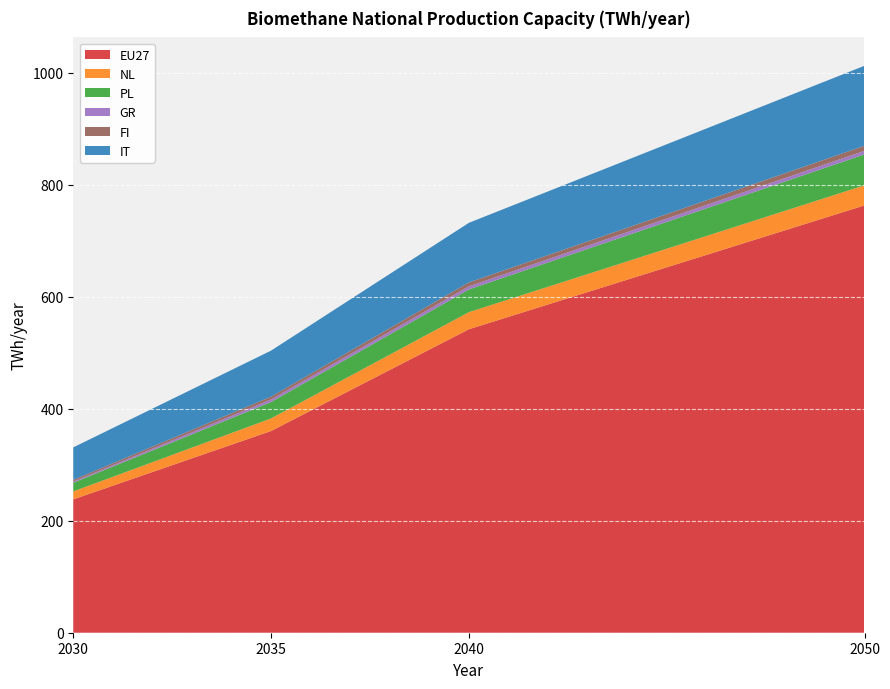

Reading left to right, list all the values displayed in this chart.

EU27: 2030=238.2	2035=360.2	2040=542.0	2050=763.1
NL: 2030=14.2	2035=22.5	2040=30.5	2050=35.9
PL: 2030=15.5	2035=29.3	2040=40.5	2050=55.2
GR: 2030=2.1	2035=4.6	2040=5.6	2050=6.4
FI: 2030=3.0	2035=5.0	2040=7.0	2050=9.0
IT: 2030=58.0	2035=82.2	2040=106.4	2050=142.9